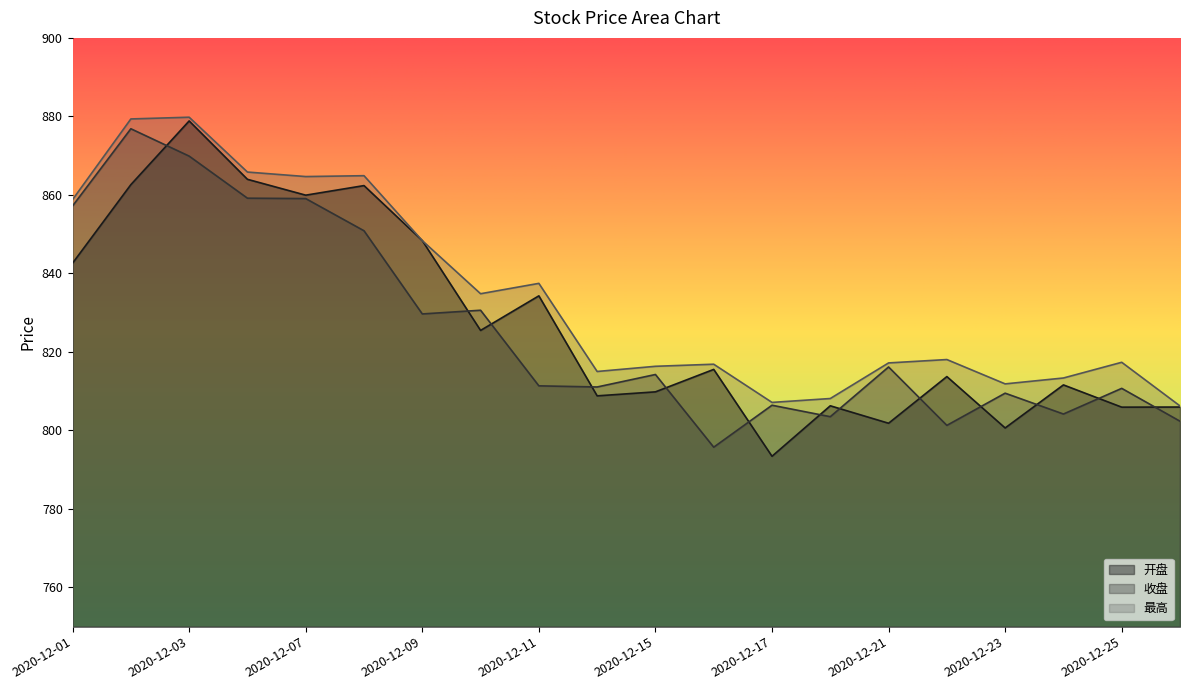

Read the 开盘 value at 2020-12-18.

806.3